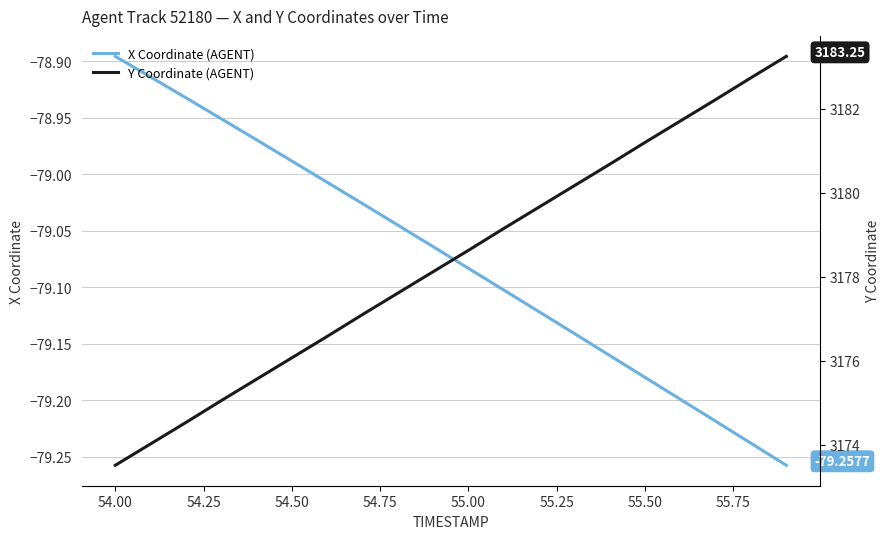

True or false: Y Coordinate (AGENT) and X Coordinate (AGENT) intersect in this chart.

False